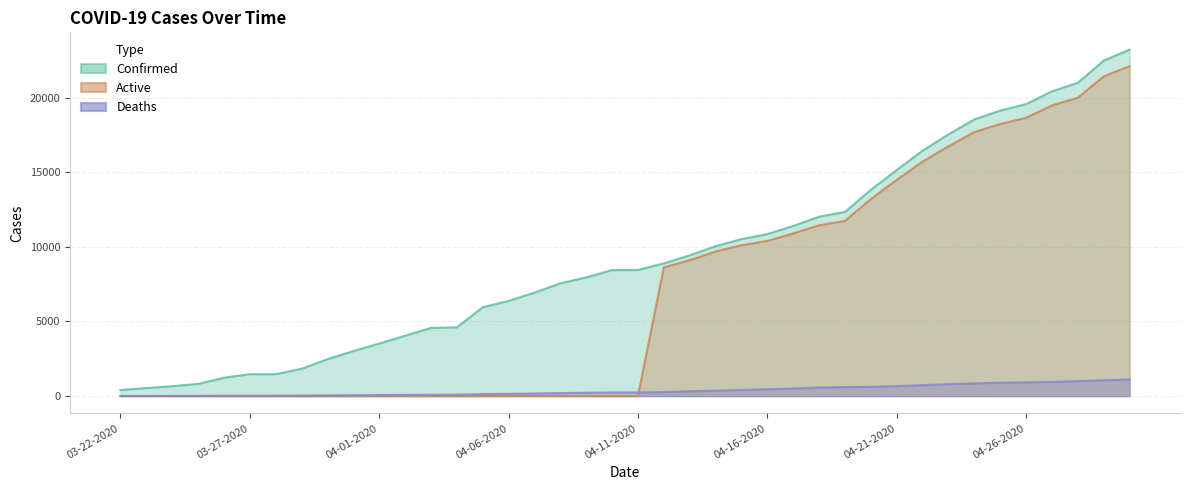

What is the value of the Deaths point at the 29th from the left?

600